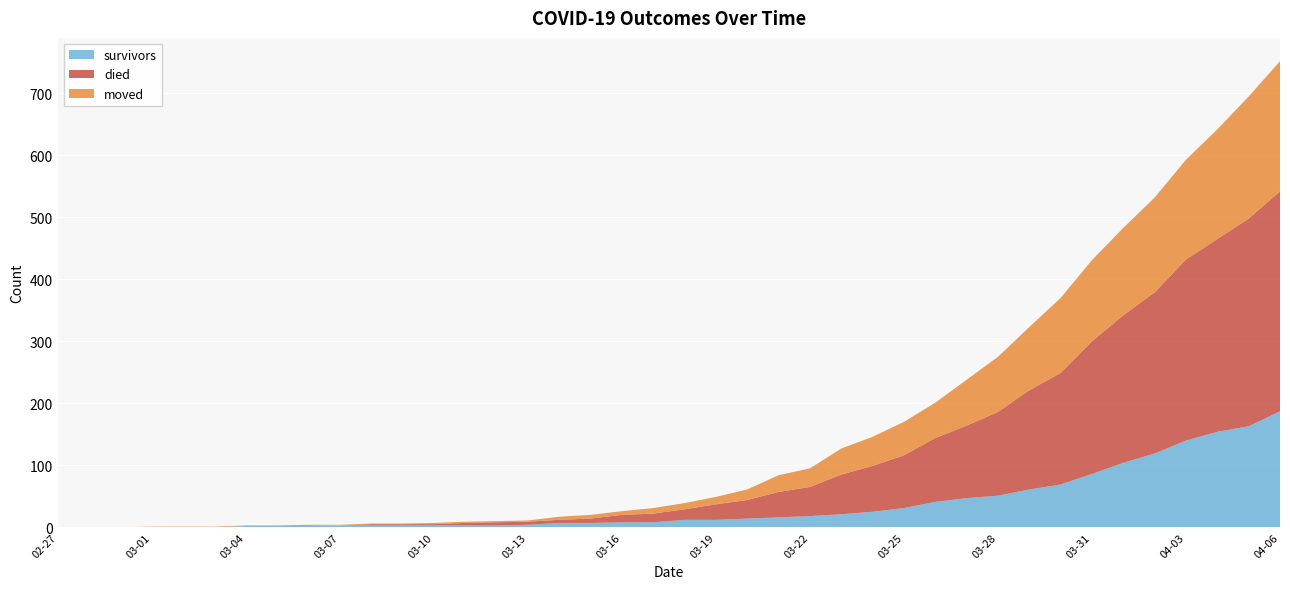

Reading right to left, list all the values displayed in this chart.

survivors: 2020-04-06=187	2020-04-05=163	2020-04-04=154	2020-04-03=140	2020-04-02=119	2020-04-01=104	2020-03-31=86	2020-03-30=69	2020-03-29=61	2020-03-28=51	2020-03-27=47	2020-03-26=41	2020-03-25=31	2020-03-24=25	2020-03-23=21	2020-03-22=18	2020-03-21=16	2020-03-20=14	2020-03-19=12	2020-03-18=12	2020-03-17=8	2020-03-16=8	2020-03-15=7	2020-03-14=7	2020-03-13=4	2020-03-12=3	2020-03-11=3	2020-03-10=3	2020-03-09=3	2020-03-08=3	2020-03-07=3	2020-03-06=2	2020-03-05=2	2020-03-04=2	2020-03-03=0	2020-03-02=0	2020-03-01=0	2020-02-29=0	2020-02-28=0	2020-02-27=0
died: 2020-04-06=355	2020-04-05=335	2020-04-04=311	2020-04-03=292	2020-04-02=260	2020-04-01=238	2020-03-31=214	2020-03-30=180	2020-03-29=160	2020-03-28=135	2020-03-27=117	2020-03-26=103	2020-03-25=85	2020-03-24=74	2020-03-23=64	2020-03-22=47	2020-03-21=41	2020-03-20=30	2020-03-19=25	2020-03-18=17	2020-03-17=14	2020-03-16=12	2020-03-15=7	2020-03-14=5	2020-03-13=5	2020-03-12=5	2020-03-11=4	2020-03-10=2	2020-03-09=2	2020-03-08=2	2020-03-07=0	2020-03-06=0	2020-03-05=0	2020-03-04=0	2020-03-03=0	2020-03-02=0	2020-03-01=0	2020-02-29=0	2020-02-28=0	2020-02-27=0
moved: 2020-04-06=210	2020-04-05=197	2020-04-04=177	2020-04-03=161	2020-04-02=153	2020-04-01=141	2020-03-31=131	2020-03-30=121	2020-03-29=102	2020-03-28=89	2020-03-27=74	2020-03-26=57	2020-03-25=54	2020-03-24=47	2020-03-23=42	2020-03-22=30	2020-03-21=27	2020-03-20=17	2020-03-19=12	2020-03-18=10	2020-03-17=9	2020-03-16=6	2020-03-15=6	2020-03-14=5	2020-03-13=2	2020-03-12=2	2020-03-11=2	2020-03-10=2	2020-03-09=1	2020-03-08=1	2020-03-07=1	2020-03-06=2	2020-03-05=1	2020-03-04=1	2020-03-03=1	2020-03-02=1	2020-03-01=1	2020-02-29=0	2020-02-28=0	2020-02-27=0